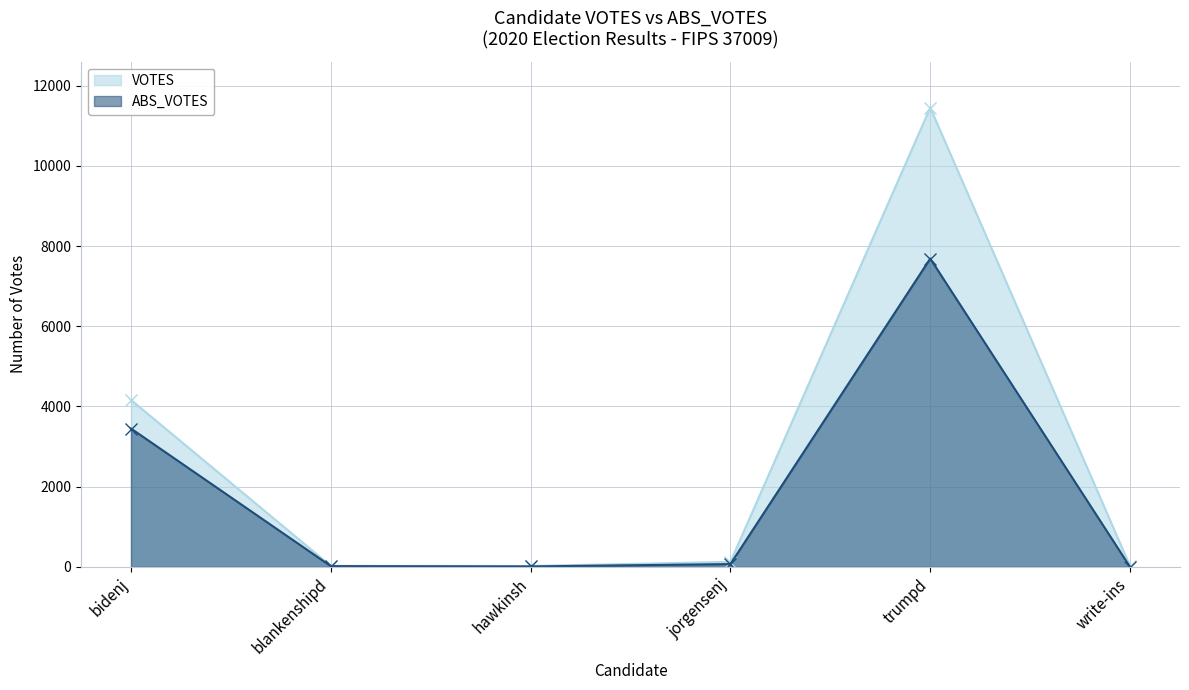

Is the value of VOTES at bidenj greater than the value of ABS_VOTES at bidenj?

Yes